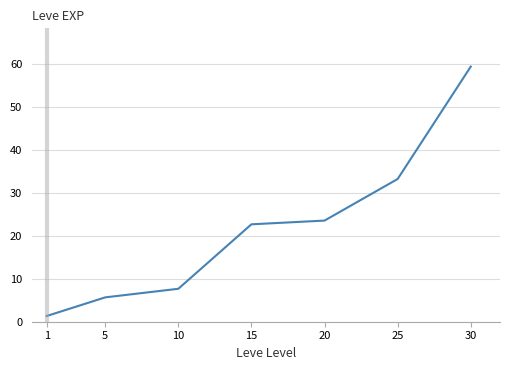

Reading left to right, list all the values displayed in this chart.

1=1.3	5=5.7	10=7.7	15=22.7	20=23.6	25=33.2	30=59.4